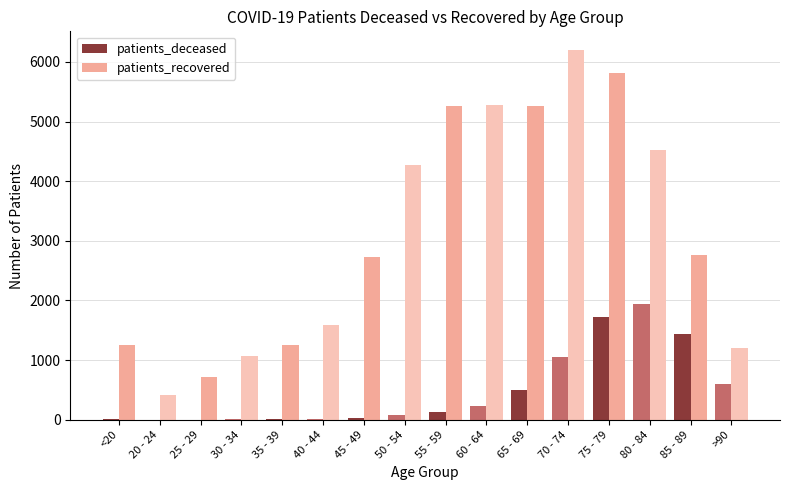

At which label does patients_recovered reach its peak?

70 - 74